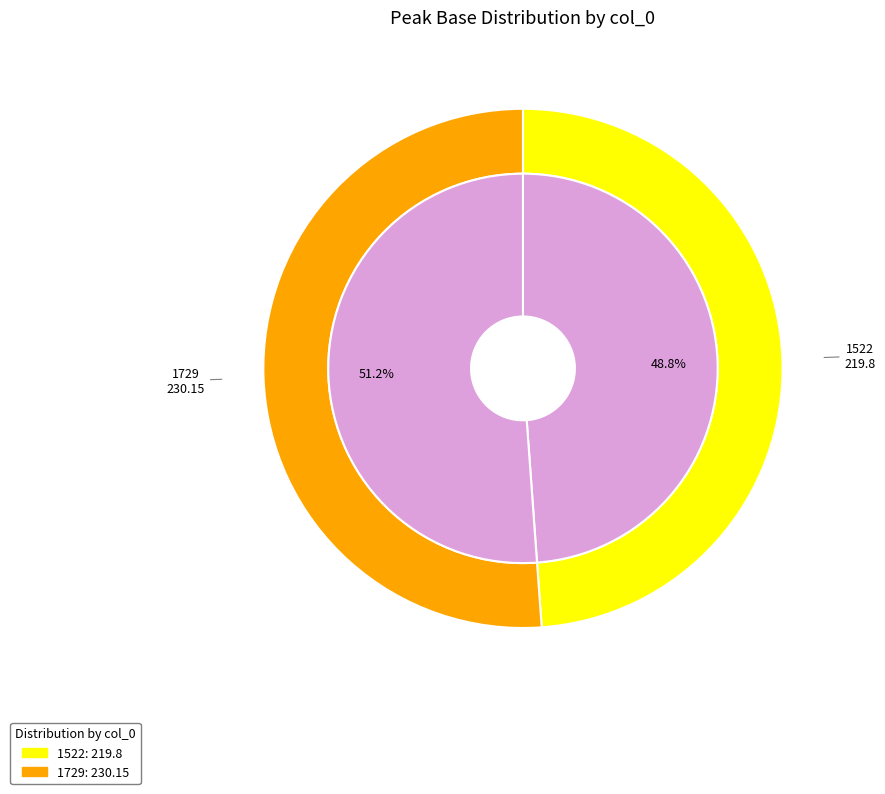

To the nearest percent, what portion does 1522 represent?

49%